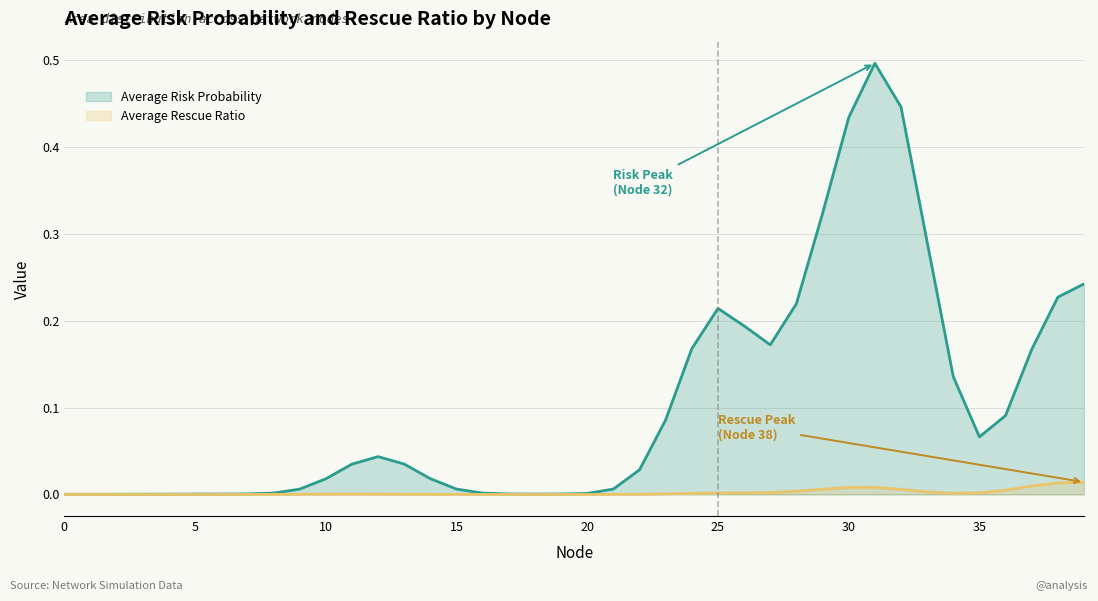

At 35, list the series in order from smallest to largest.

Average Rescue Ratio, Average Risk Probability